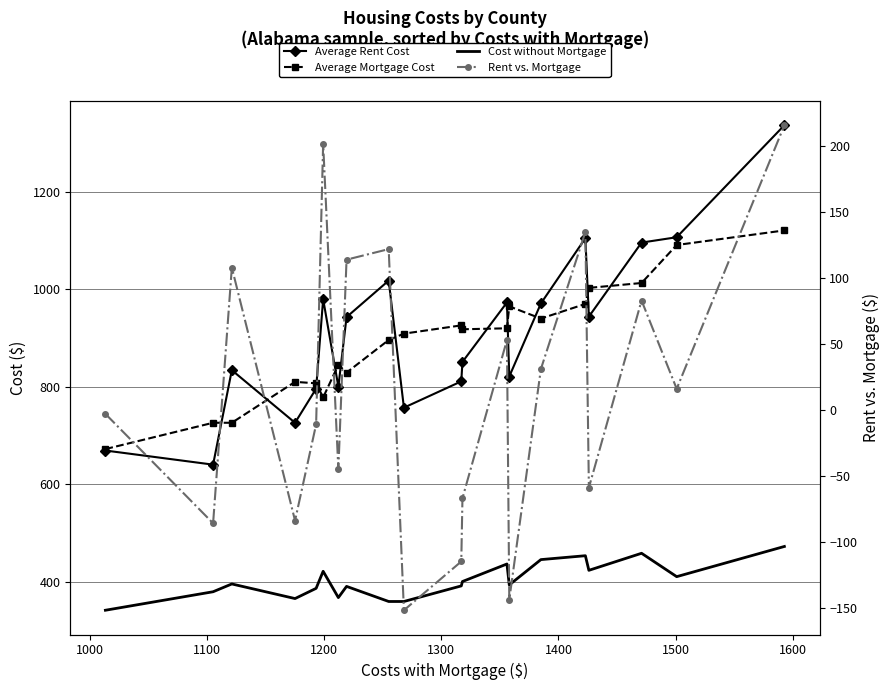

What are all the series names shown in the legend?

Average Rent Cost, Average Mortgage Cost, Cost without Mortgage, Rent vs. Mortgage